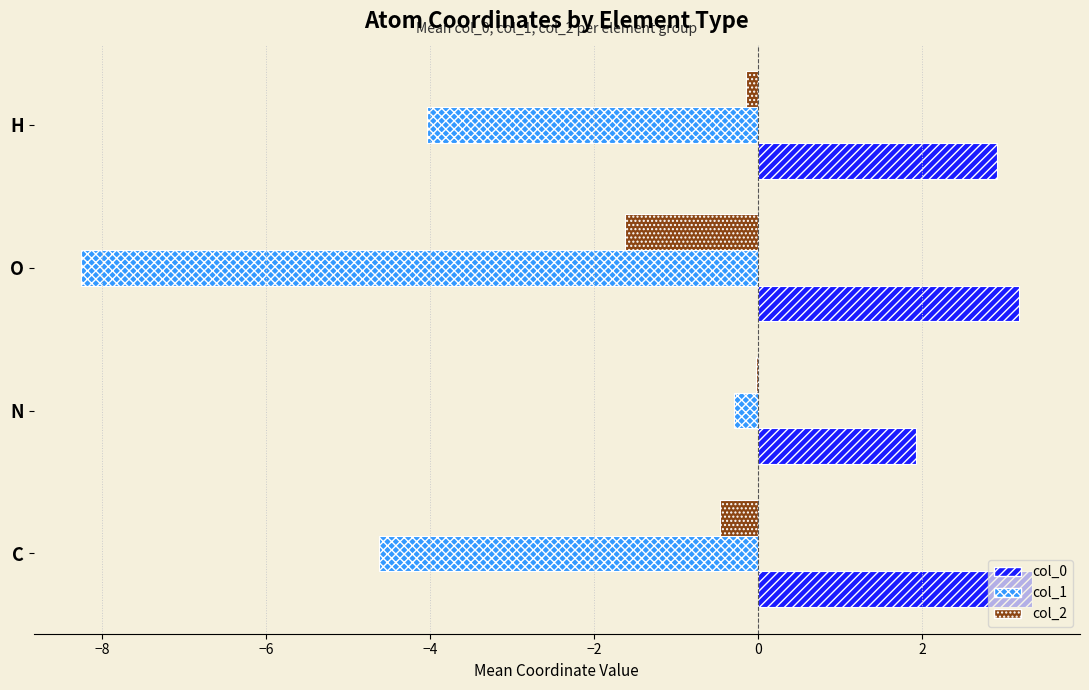

Which series changed the most between C and O?

col_1